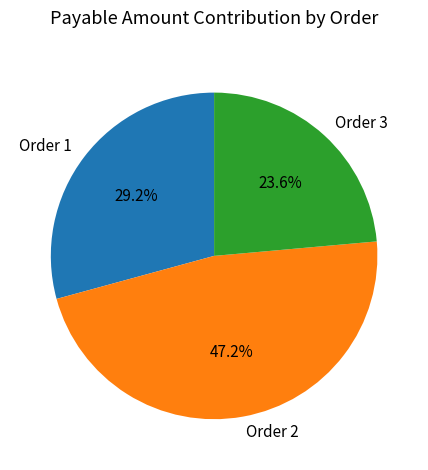

How many segments does this pie chart have?

3